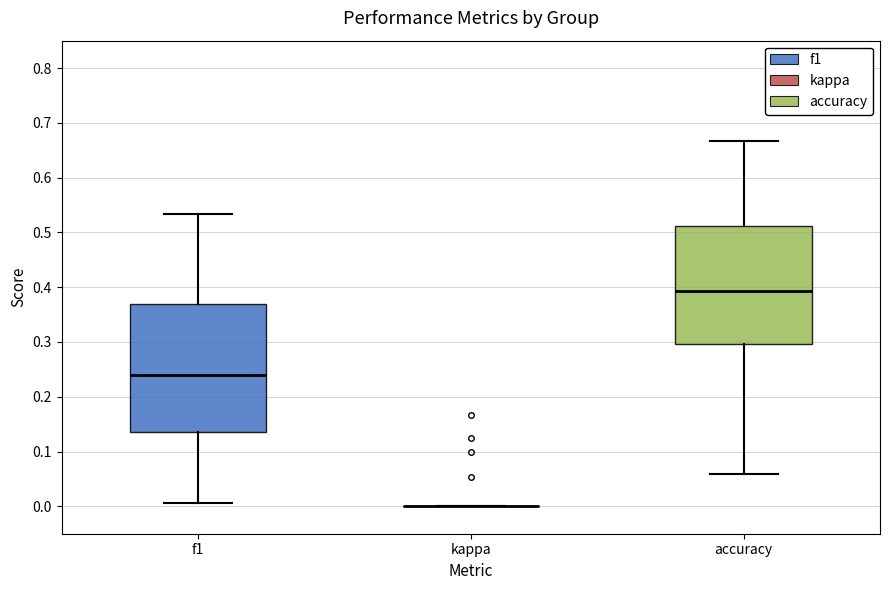

Where is the lower edge of the box for accuracy on the y-axis? The values are not printed on the chart, so give them approximately, as read against the axis.

0.30